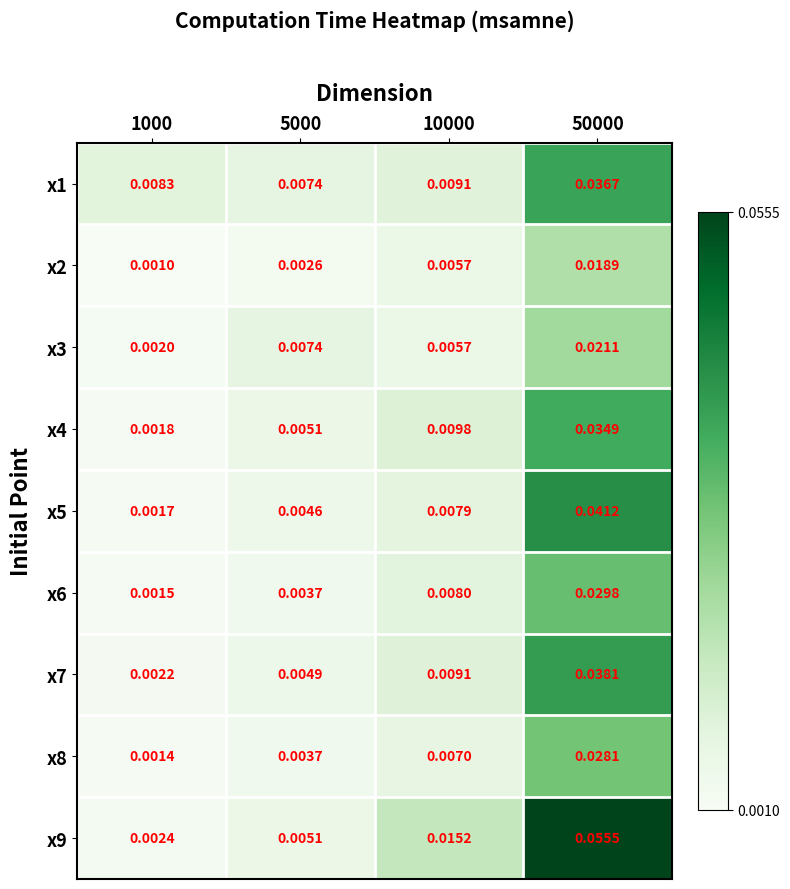

Is the value of x1 at 1000 greater than the value of x5 at 50000?

No